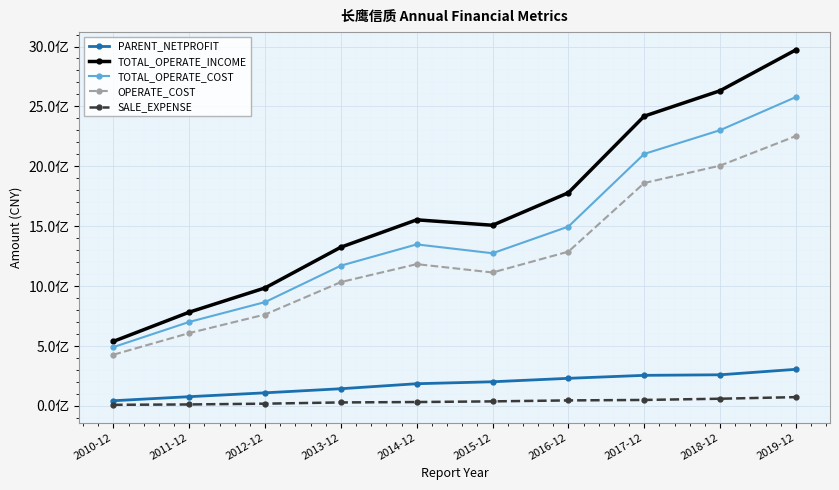

Does the chart have visible grid lines?

Yes